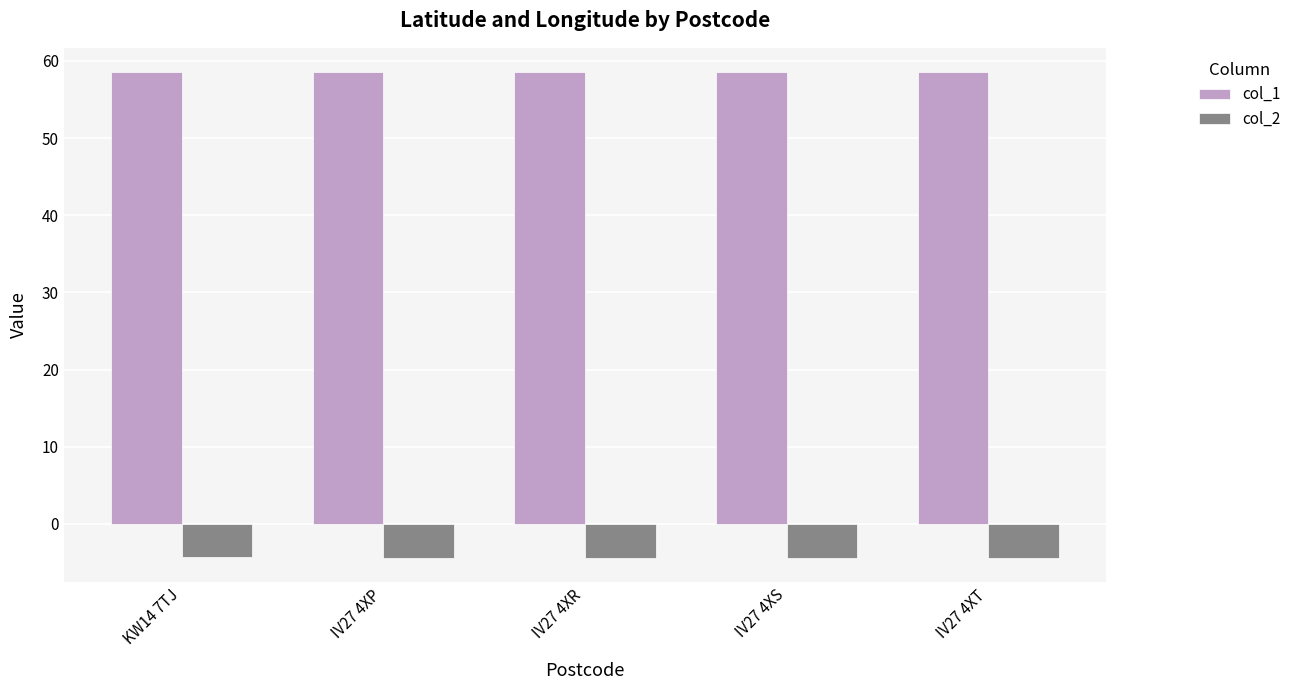

Is it true that col_1 equals 58.5 at IV27 4XP?

True